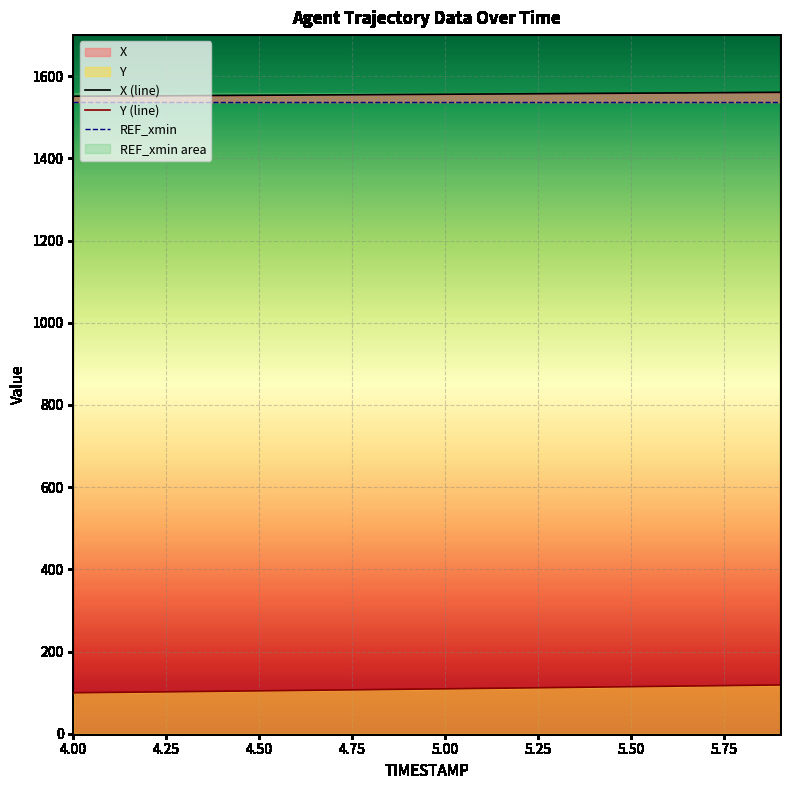

Reading left to right, list all the values displayed in this chart.

X (line): 1551.3	1551.7	1552.2	1552.7	1553.1	1553.6	1554.1	1554.6	1555.1	1555.6	1556.1	1556.6	1557.1	1557.6	1558.1	1558.6	1559.2	1559.7	1560.2	1560.7
Y (line): 99.6	100.5	101.4	102.4	103.3	104.3	105.3	106.3	107.3	108.3	109.3	110.3	111.3	112.4	113.4	114.4	115.5	116.5	117.6	118.6
REF_xmin: 1536.9	1536.9	1536.9	1536.9	1536.9	1536.9	1536.9	1536.9	1536.9	1536.9	1536.9	1536.9	1536.9	1536.9	1536.9	1536.9	1536.9	1536.9	1536.9	1536.9